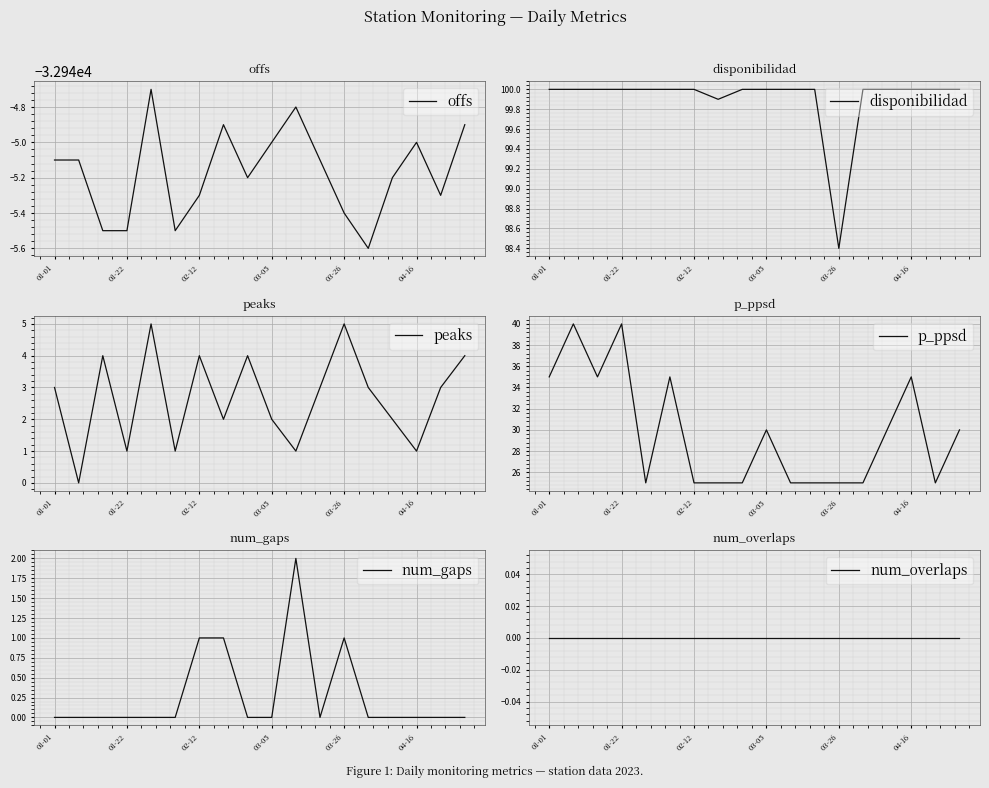

True or false: offs has more than 0 interior local peaks.

True